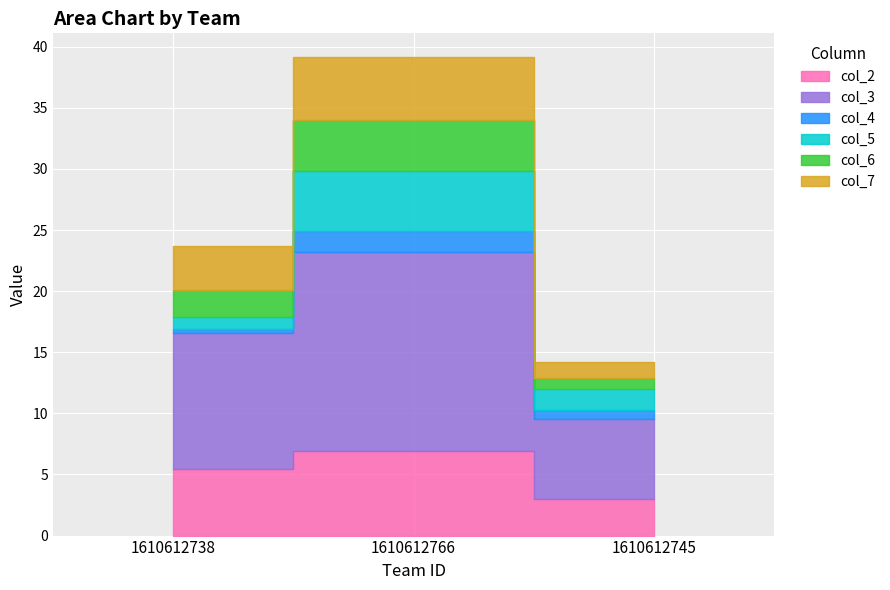

The col_3 series shows 11.1 at 1610612738. True or false?

True